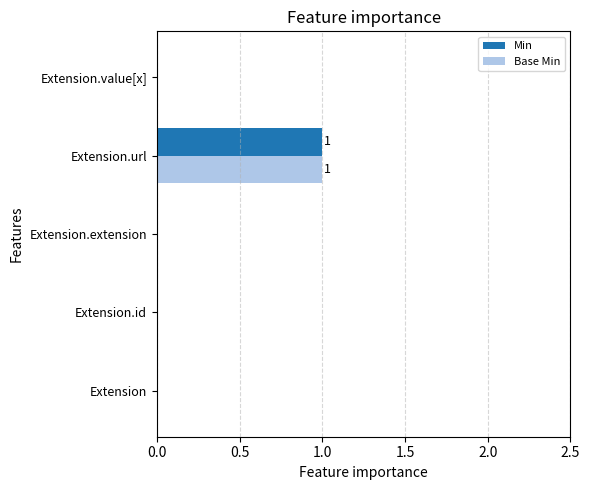

Is the value of Base Min at Extension.id greater than the value of Min at Extension.url?

No